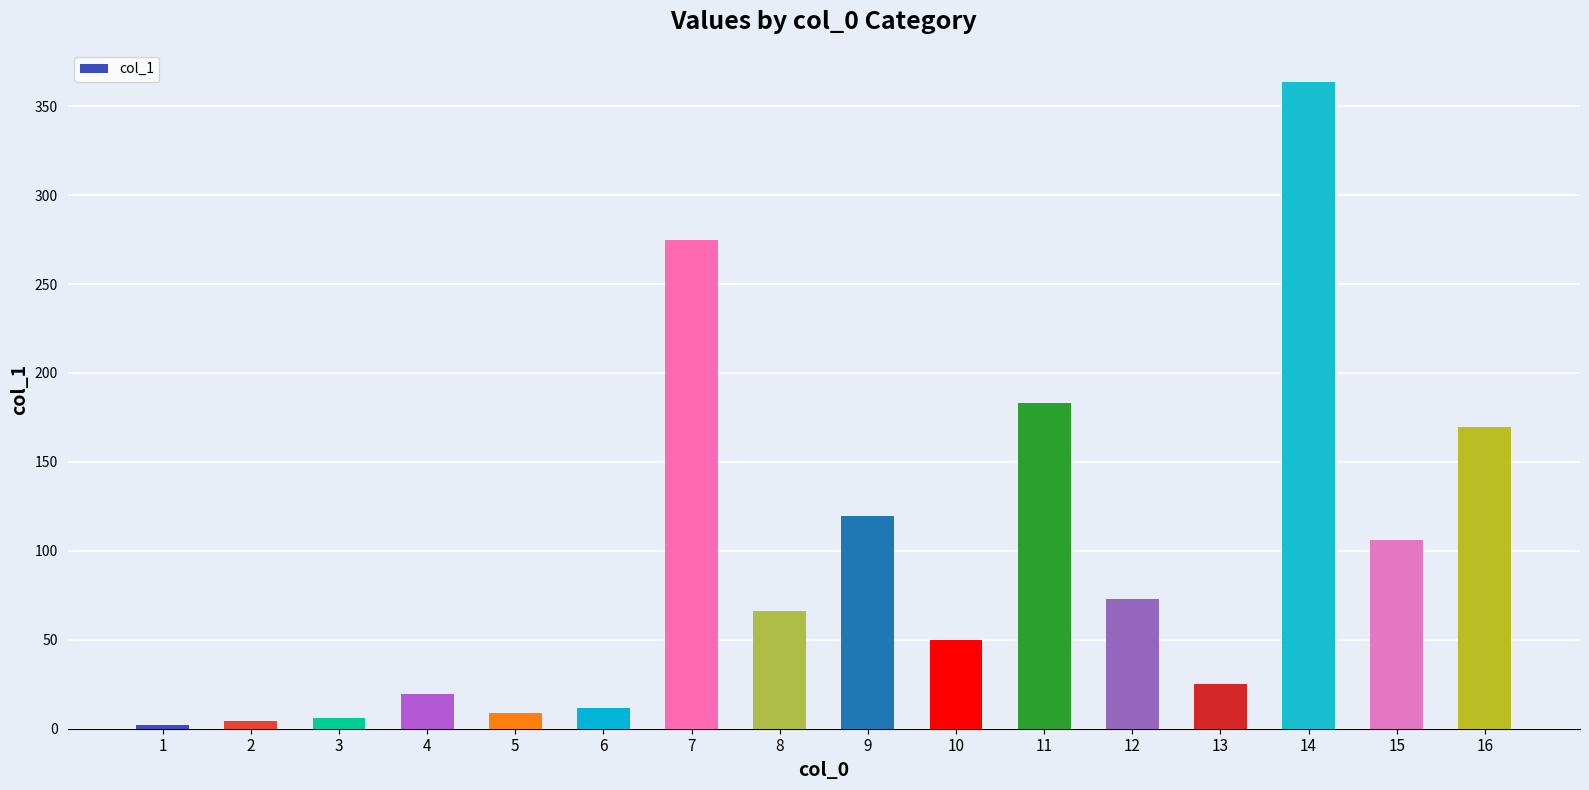

How many data points does each series have?

16